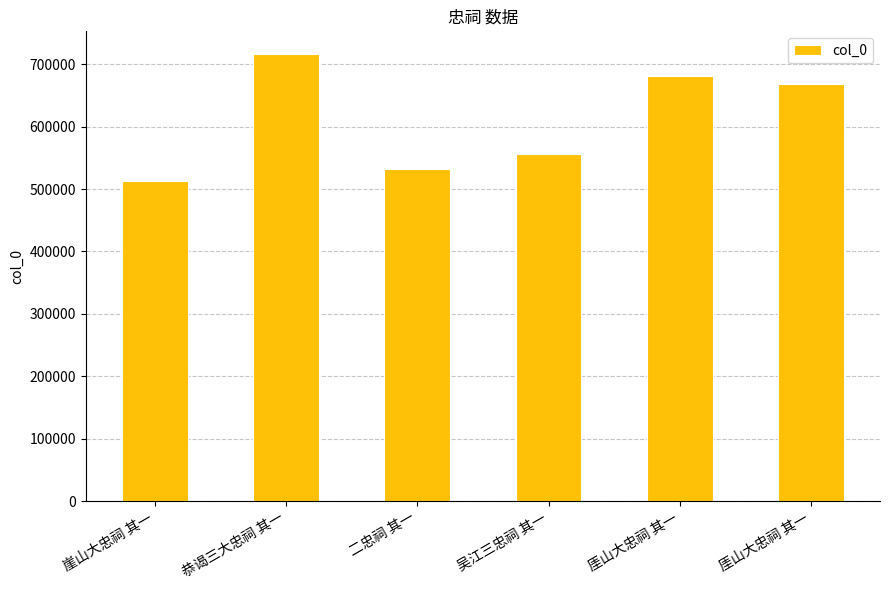

Approximately how many times larger is the value at 崖山大忠祠 其一 compared to 厓山大忠祠 其一?

0.8